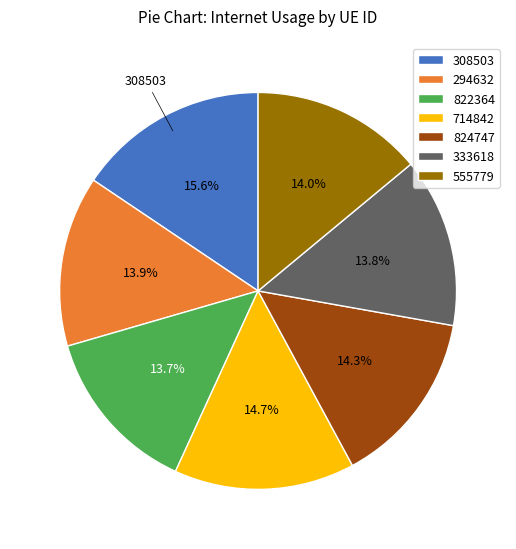

Is it true that 308503 is 29% of the pie?

False